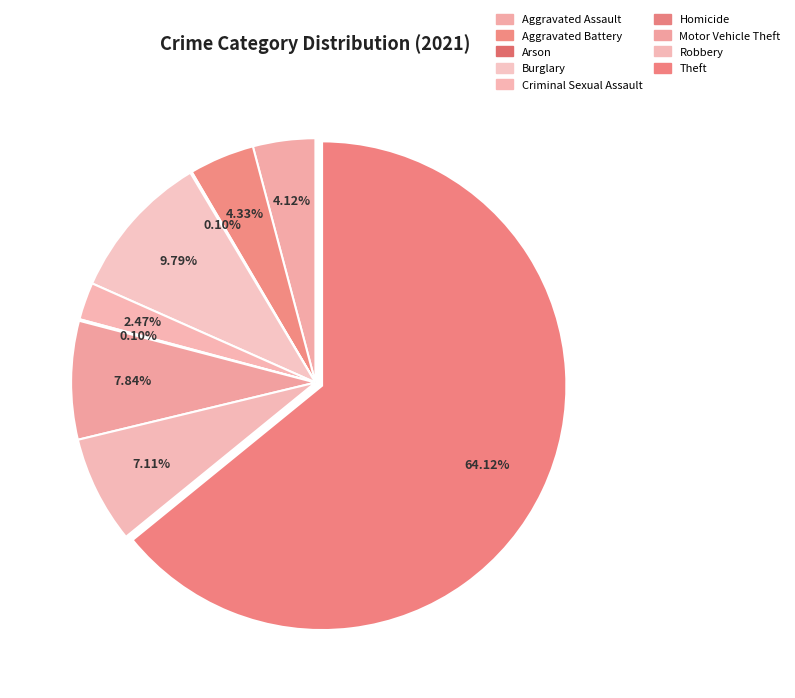

What percentage is the Aggravated Battery slice, to the nearest percent?

4%